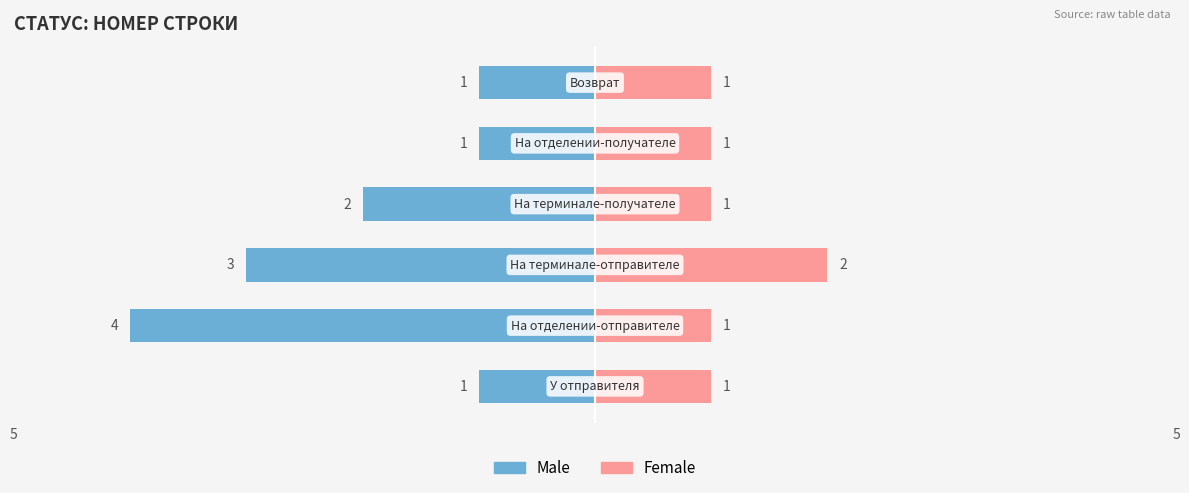

Which series has the largest range (max minus min)?

Male